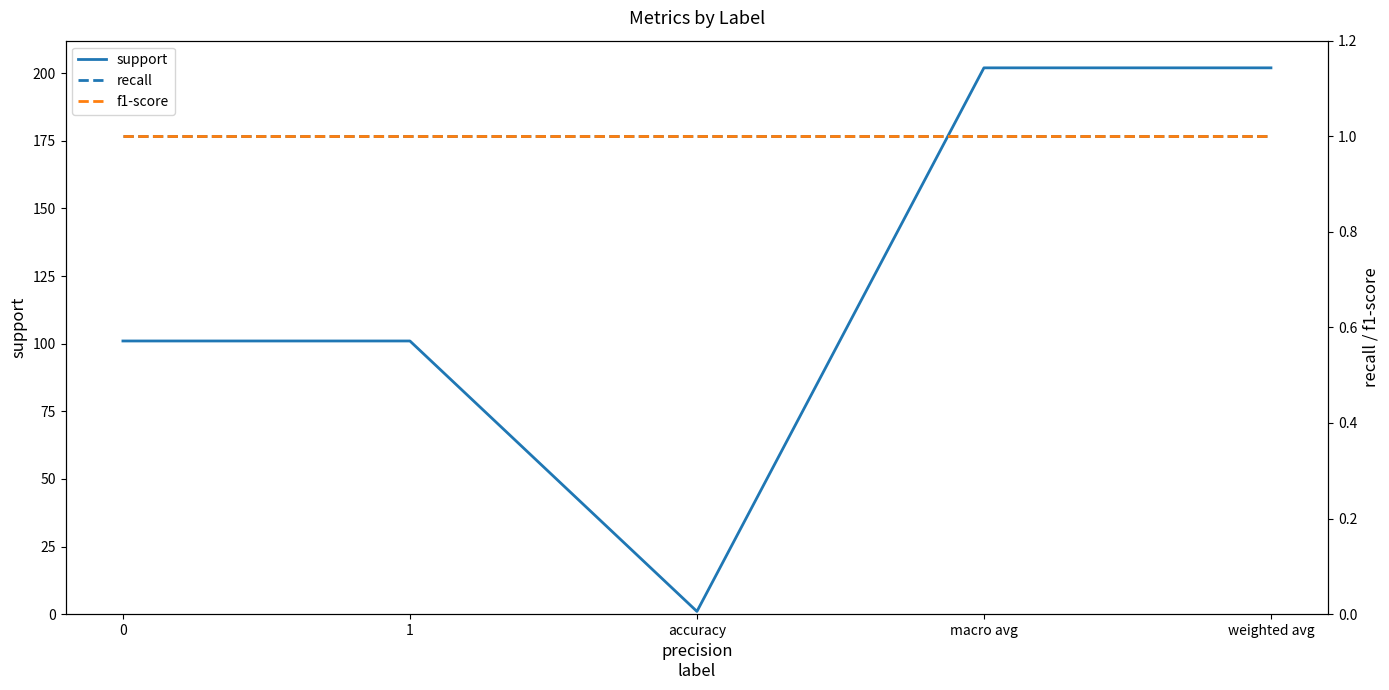

What value does the support series have at 0, to the nearest 5?

100